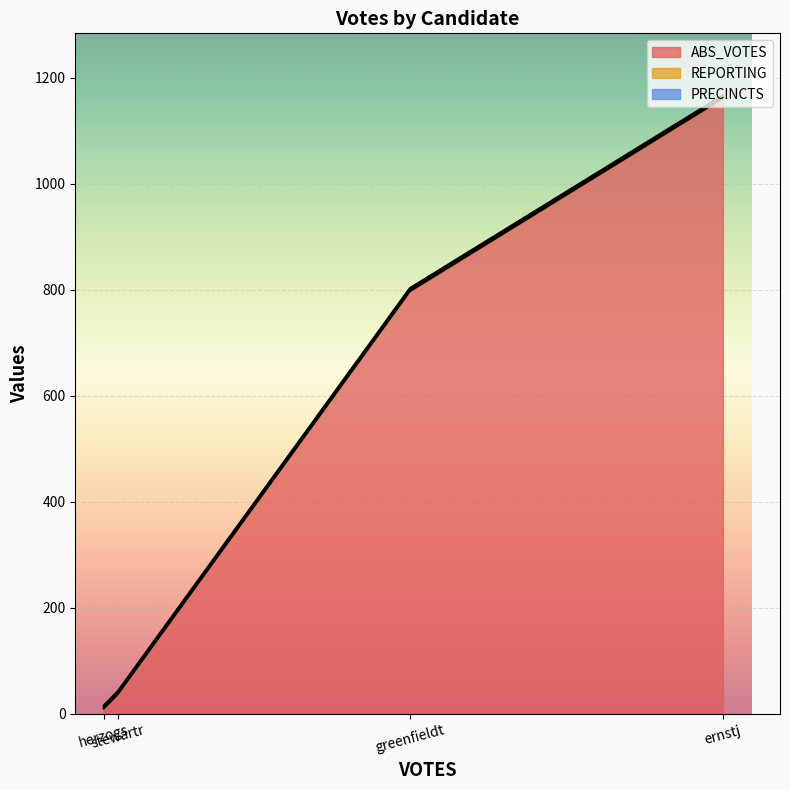

What is the sum of all PRECINCTS values?

12